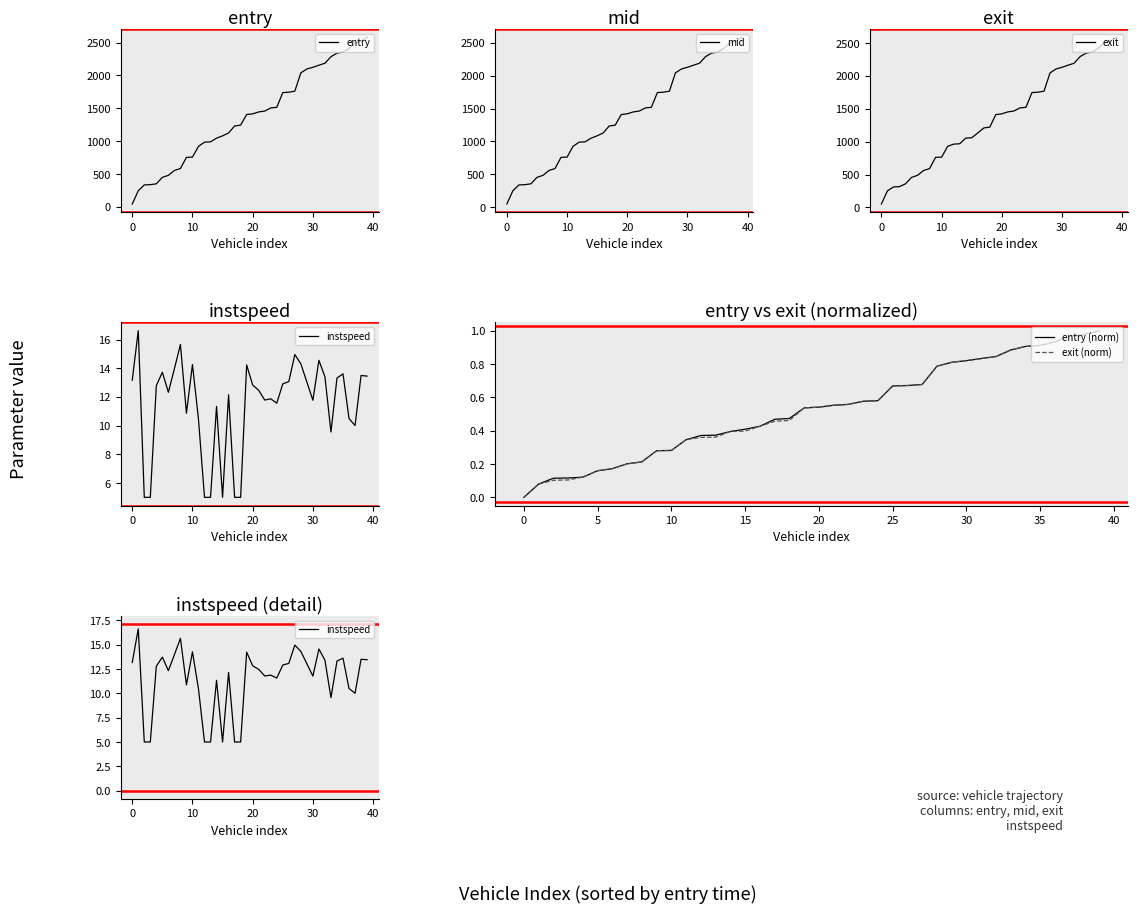

Is it true that exit (norm) equals 0.7 at 15?

False